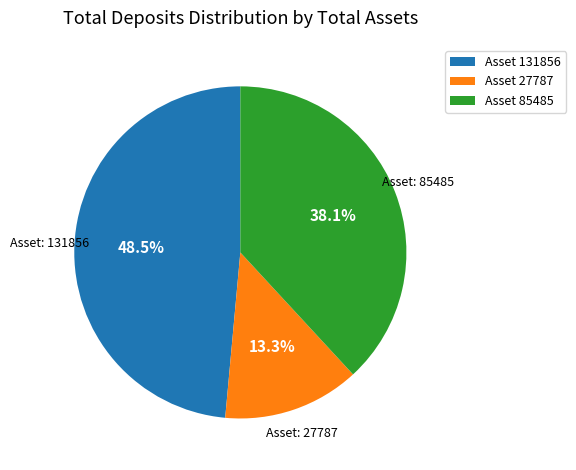

How many slices are in this pie chart?

3